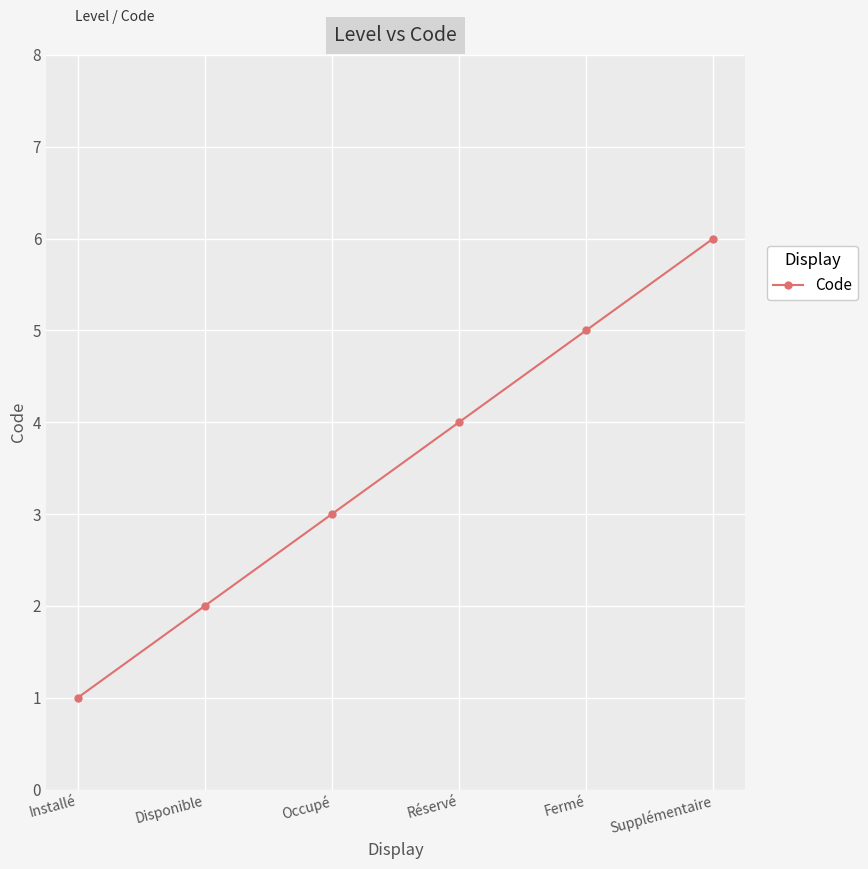

Rank the categories by value from lowest to highest.

Installé, Disponible, Occupé, Réservé, Fermé, Supplémentaire